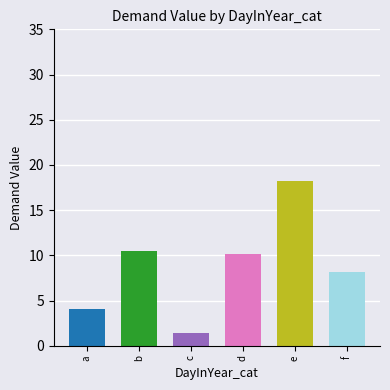

What is the value of the 6th bar from the left?

8.2